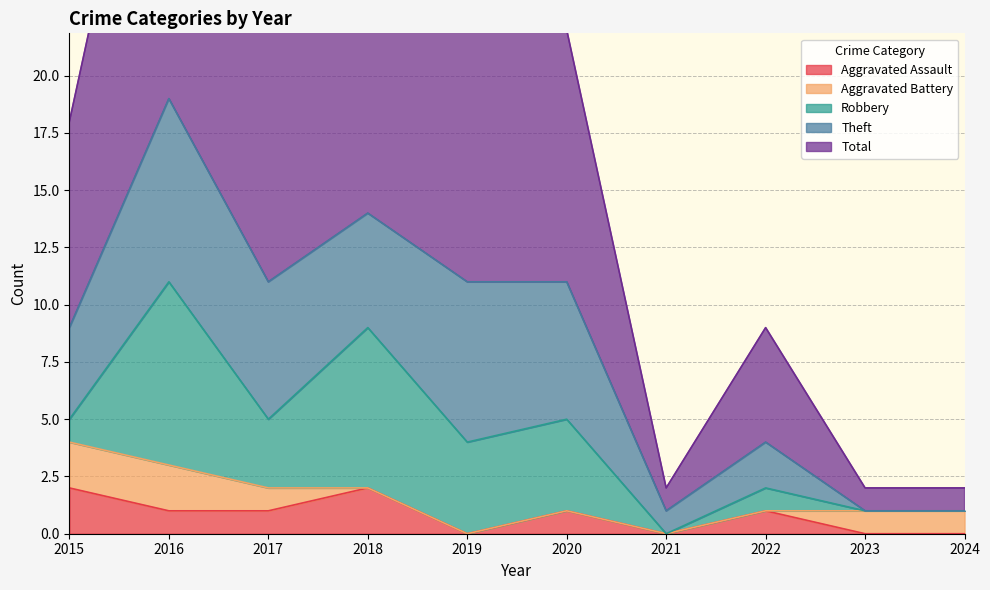

At which label does Robbery reach its peak?

2016